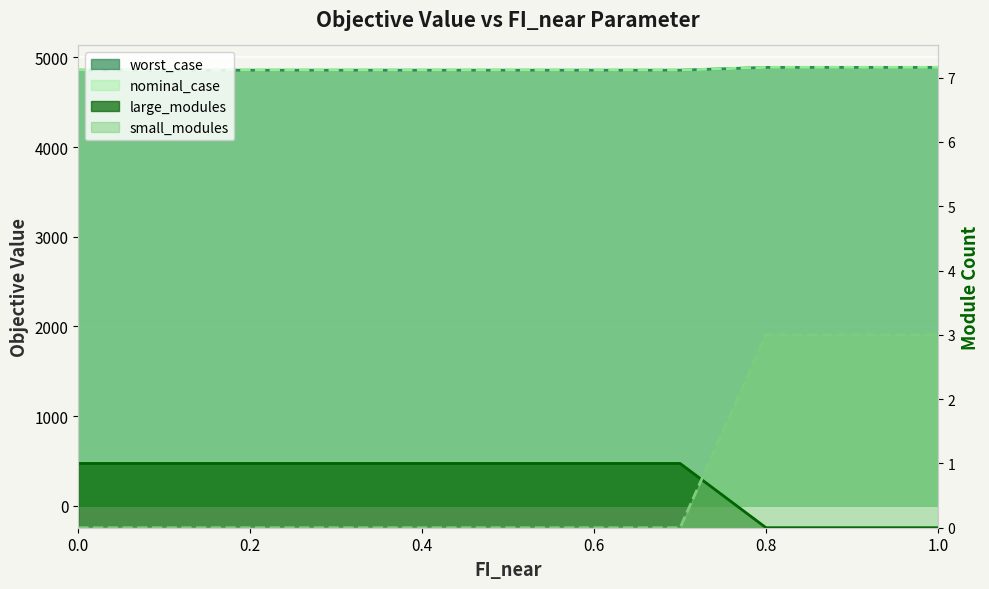

Which series has the largest range (max minus min)?

nominal_case